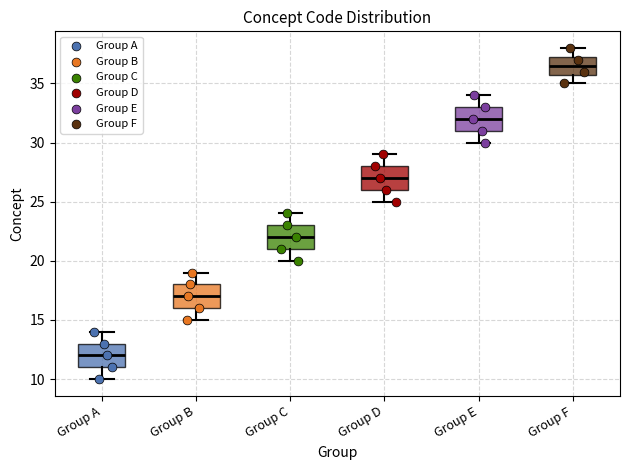

Reading left to right, transcribe this box plot: for each box, give where its median line is, the range the box spans, and where its two whiskers end, as read against the y-axis. The values are not printed on the chart, so give them approximately, as read against the axis.

Group A: median 12.0, box 11.0 to 13.0, whiskers 10.0 to 14.0
Group B: median 17.0, box 16.0 to 18.0, whiskers 15.0 to 19.0
Group C: median 22.0, box 21.0 to 23.0, whiskers 20.0 to 24.0
Group D: median 27.0, box 26.0 to 28.0, whiskers 25.0 to 29.0
Group E: median 32.0, box 31.0 to 33.0, whiskers 30.0 to 34.0
Group F: median 36.5, box 36.0 to 37.5, whiskers 35.0 to 38.0